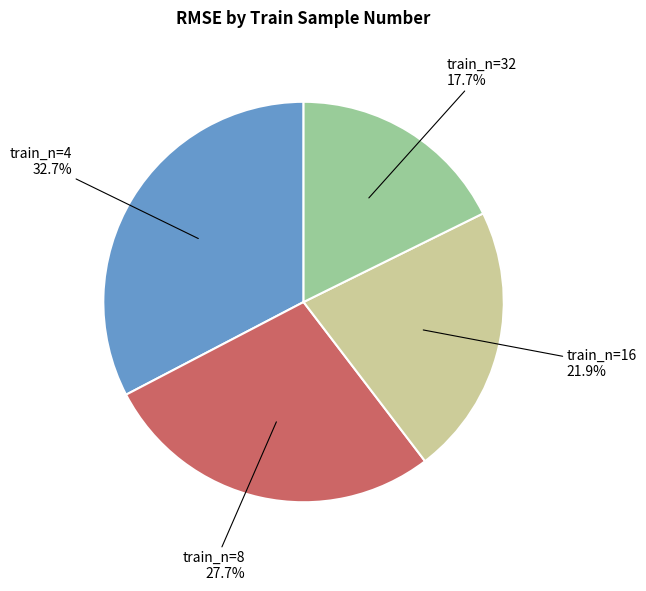

Is there a majority slice in this chart?

No